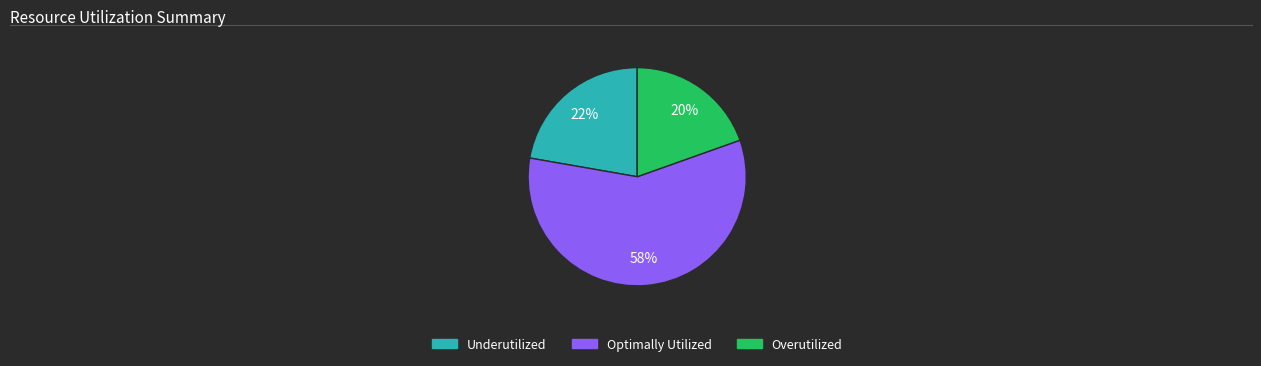

Count the number of slices in the pie.

3